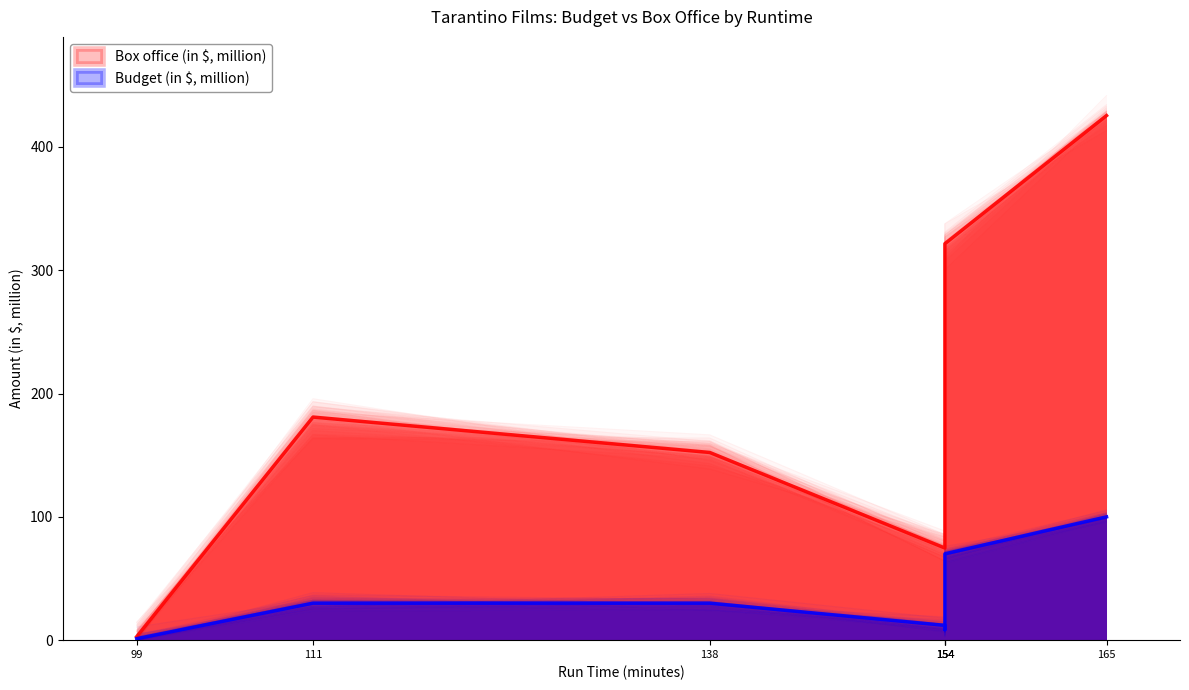

What is the greatest value displayed?

425.4